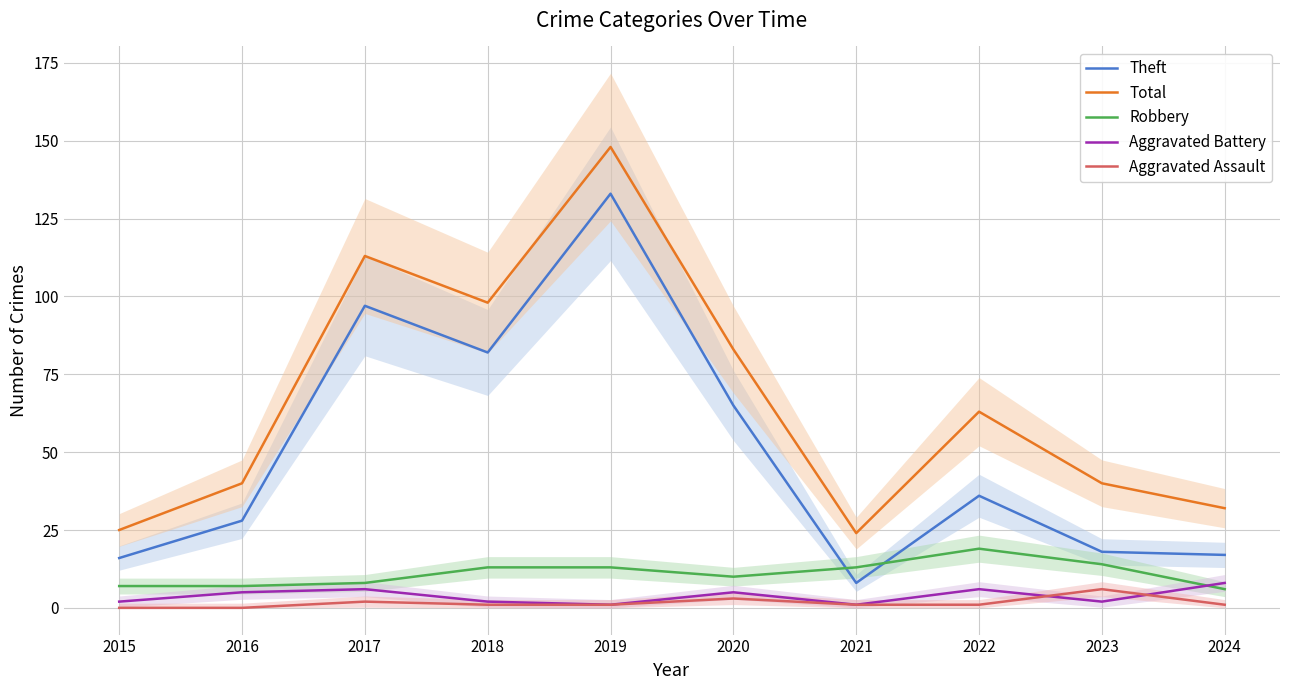

List the series in order of their peak value, lowest first.

Aggravated Assault, Aggravated Battery, Robbery, Theft, Total